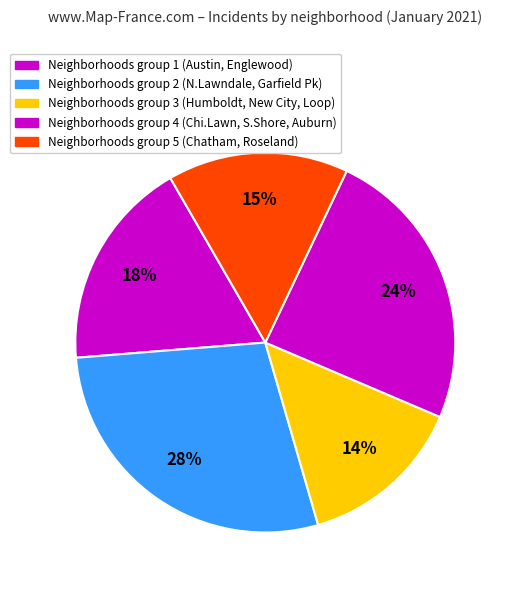

Does any single category account for the majority?

No